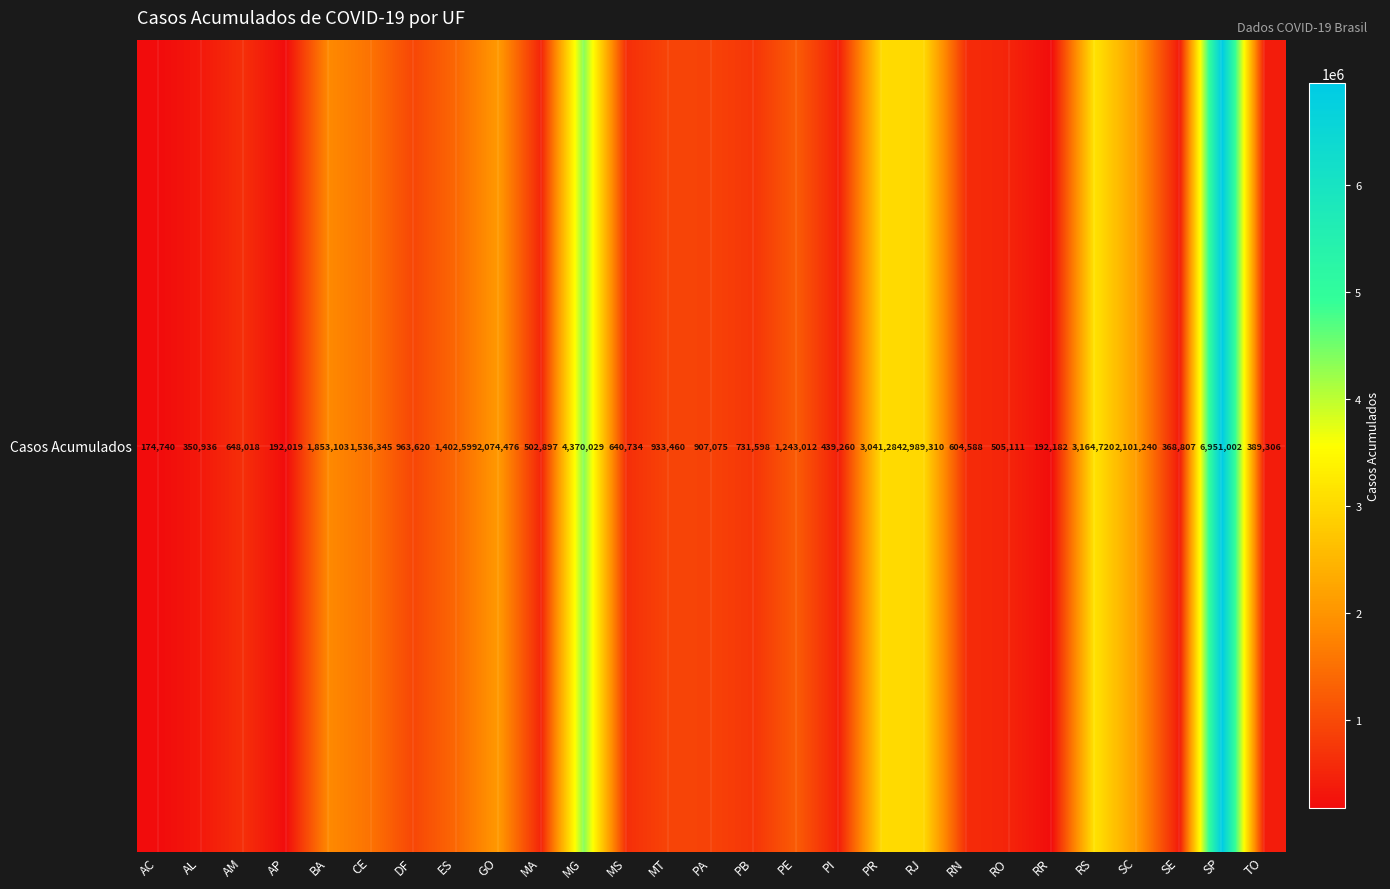

At which label does the data first exceed 907075?

BA